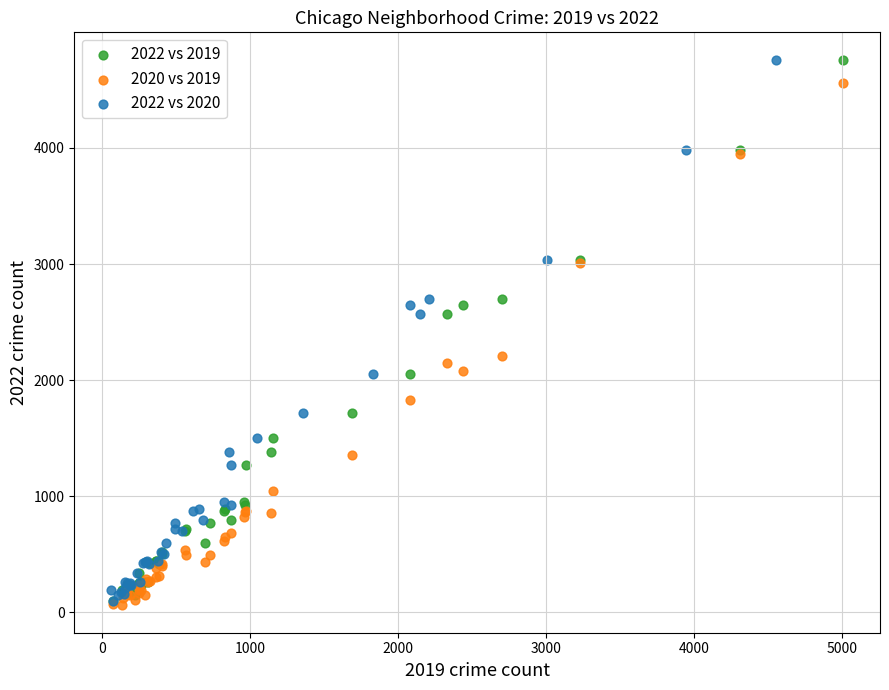

What are all the series names shown in the legend?

2022 vs 2019, 2020 vs 2019, 2022 vs 2020